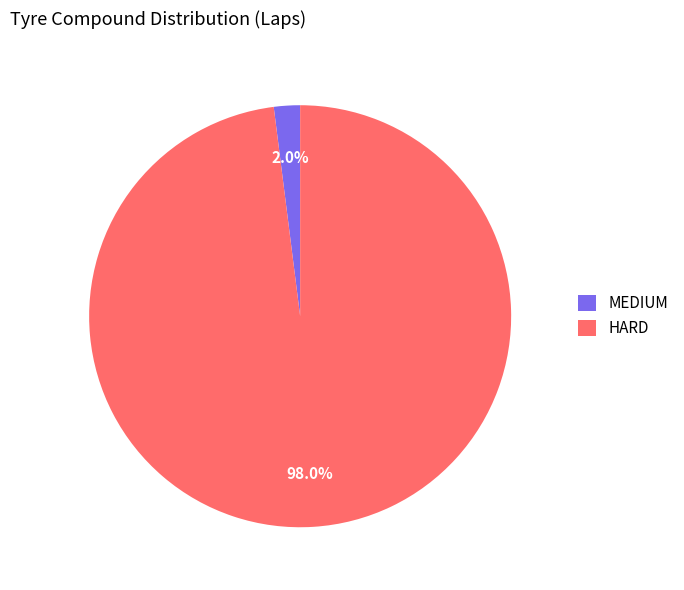

Is HARD the majority of the pie?

Yes